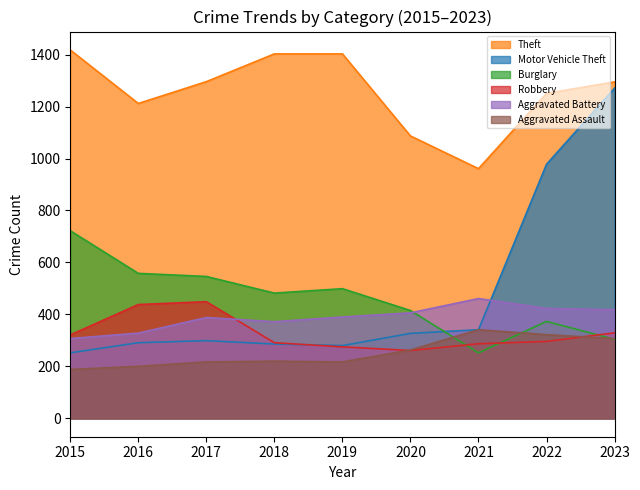

At 2018, list the series in order from largest to smallest.

Theft, Burglary, Aggravated Battery, Robbery, Motor Vehicle Theft, Aggravated Assault